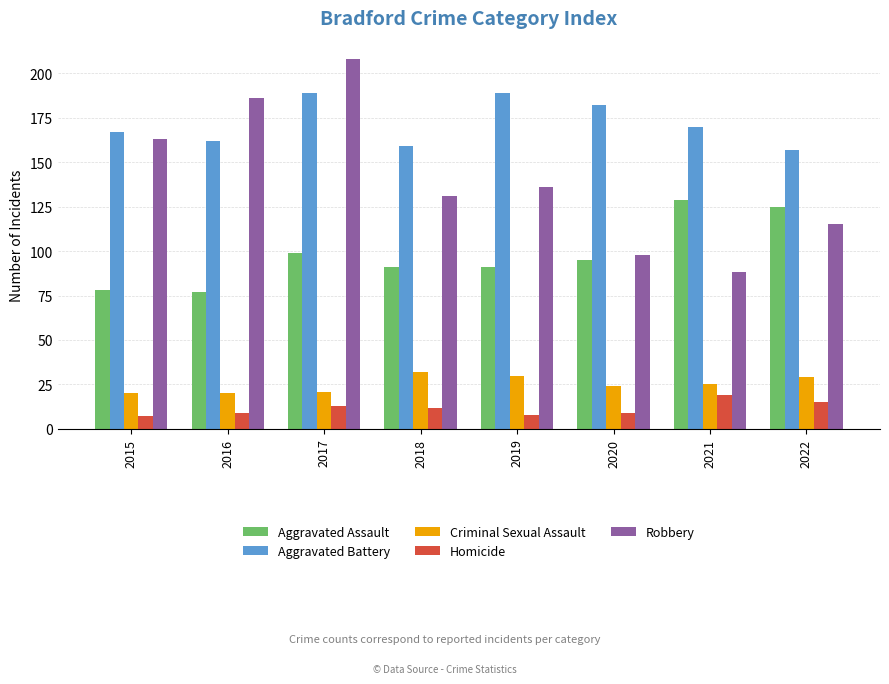

What is the difference between the maximum and minimum values in the Homicide series?

12